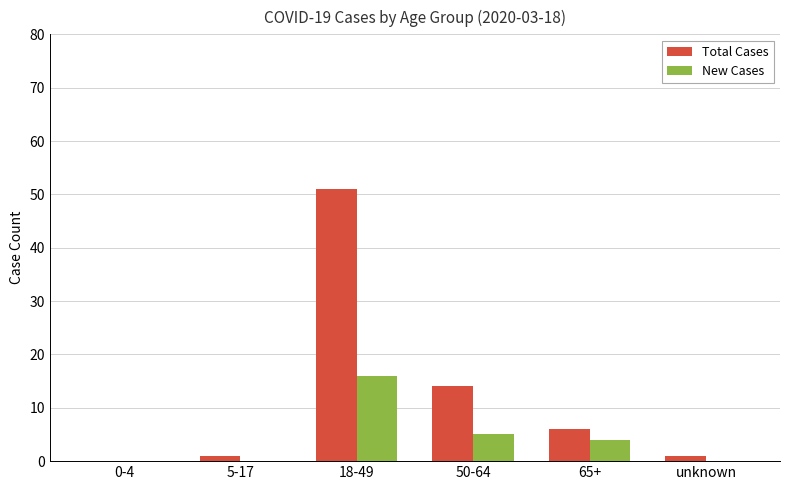

At which category does the chart reach its peak across all series?

18-49